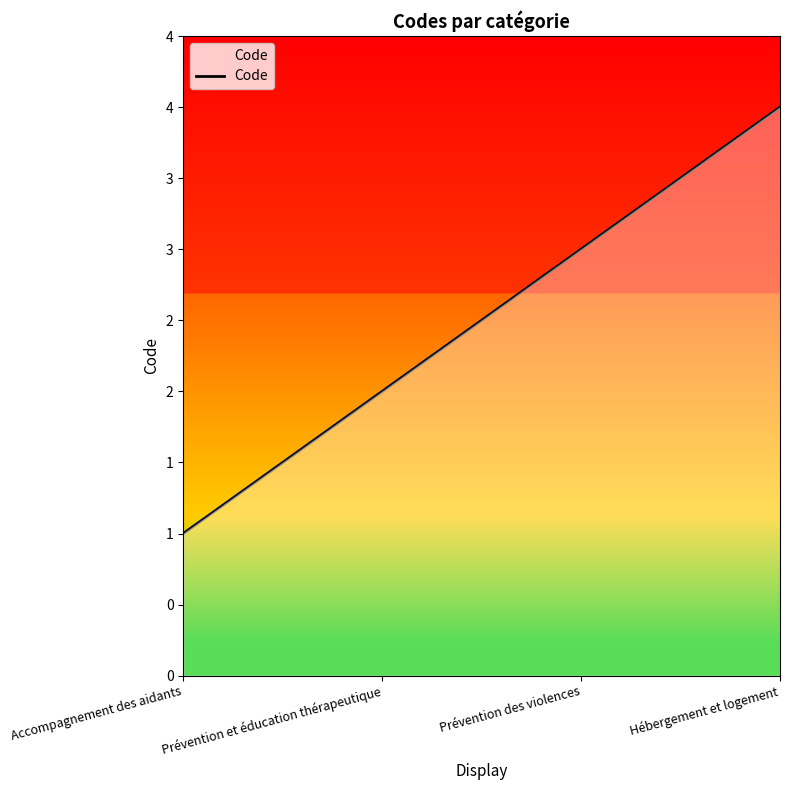

The chart shows a value of 1 at Accompagnement des aidants. True or false?

True